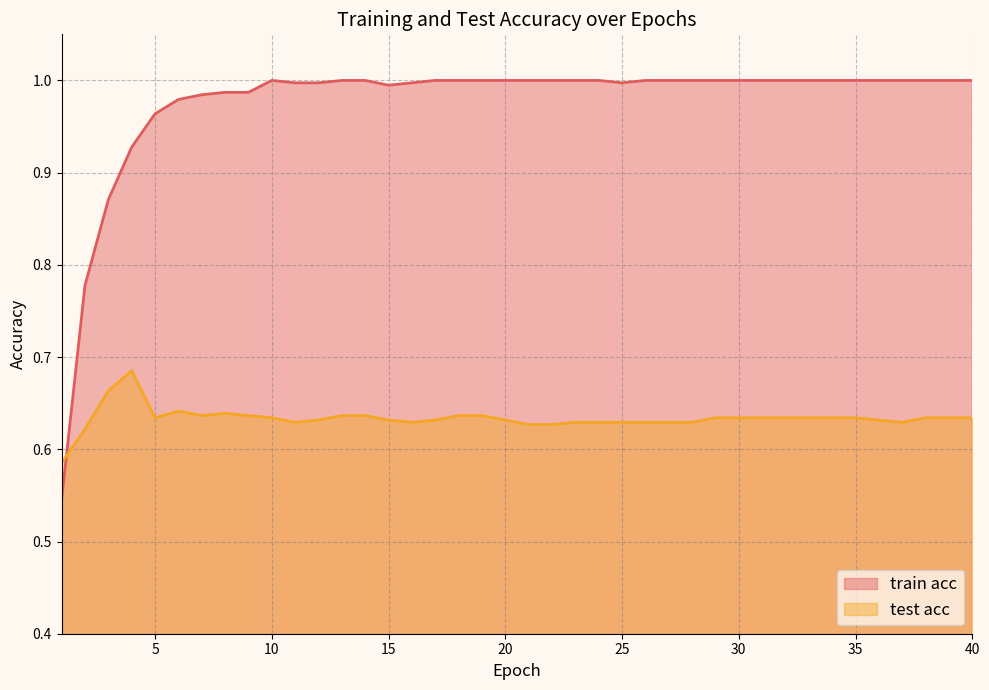

Reading left to right, what are all the values shown in this chart?

train acc: 1=0.5	2=0.8	3=0.9	4=0.9	5=1.0	6=1.0	7=1.0	8=1.0	9=1.0	10=1.0	11=1.0	12=1.0	13=1.0	14=1.0	15=1.0	16=1.0	17=1.0	18=1.0	19=1.0	20=1.0	21=1.0	22=1.0	23=1.0	24=1.0	25=1.0	26=1.0	27=1.0	28=1.0	29=1.0	30=1.0	31=1.0	32=1.0	33=1.0	34=1.0	35=1.0	36=1.0	37=1.0	38=1.0	39=1.0	40=1.0
test acc: 1=0.6	2=0.6	3=0.7	4=0.7	5=0.6	6=0.6	7=0.6	8=0.6	9=0.6	10=0.6	11=0.6	12=0.6	13=0.6	14=0.6	15=0.6	16=0.6	17=0.6	18=0.6	19=0.6	20=0.6	21=0.6	22=0.6	23=0.6	24=0.6	25=0.6	26=0.6	27=0.6	28=0.6	29=0.6	30=0.6	31=0.6	32=0.6	33=0.6	34=0.6	35=0.6	36=0.6	37=0.6	38=0.6	39=0.6	40=0.6